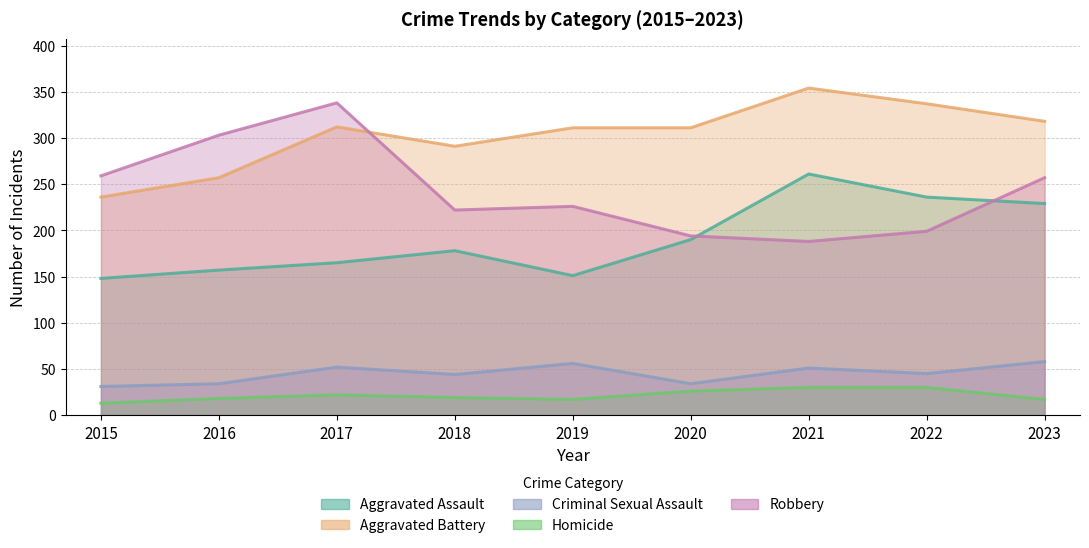

The Robbery series shows 303 at 2016. True or false?

True